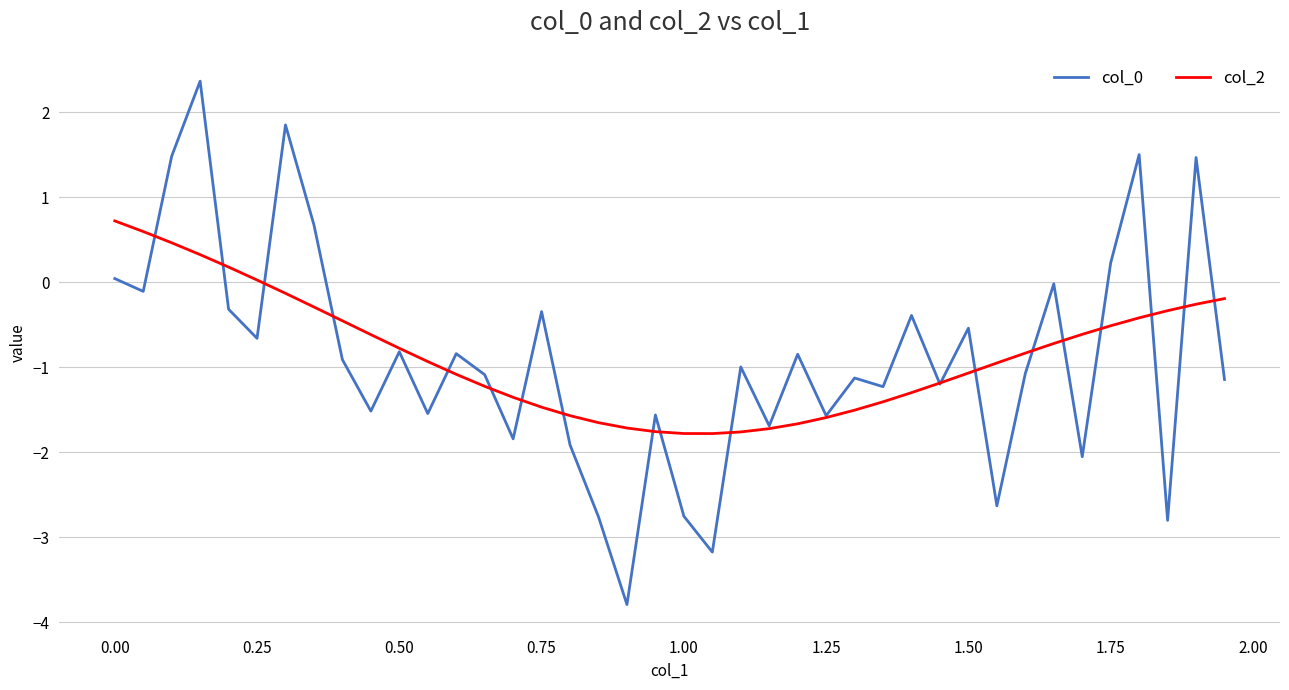

What is the minimum value for col_2?

-1.8